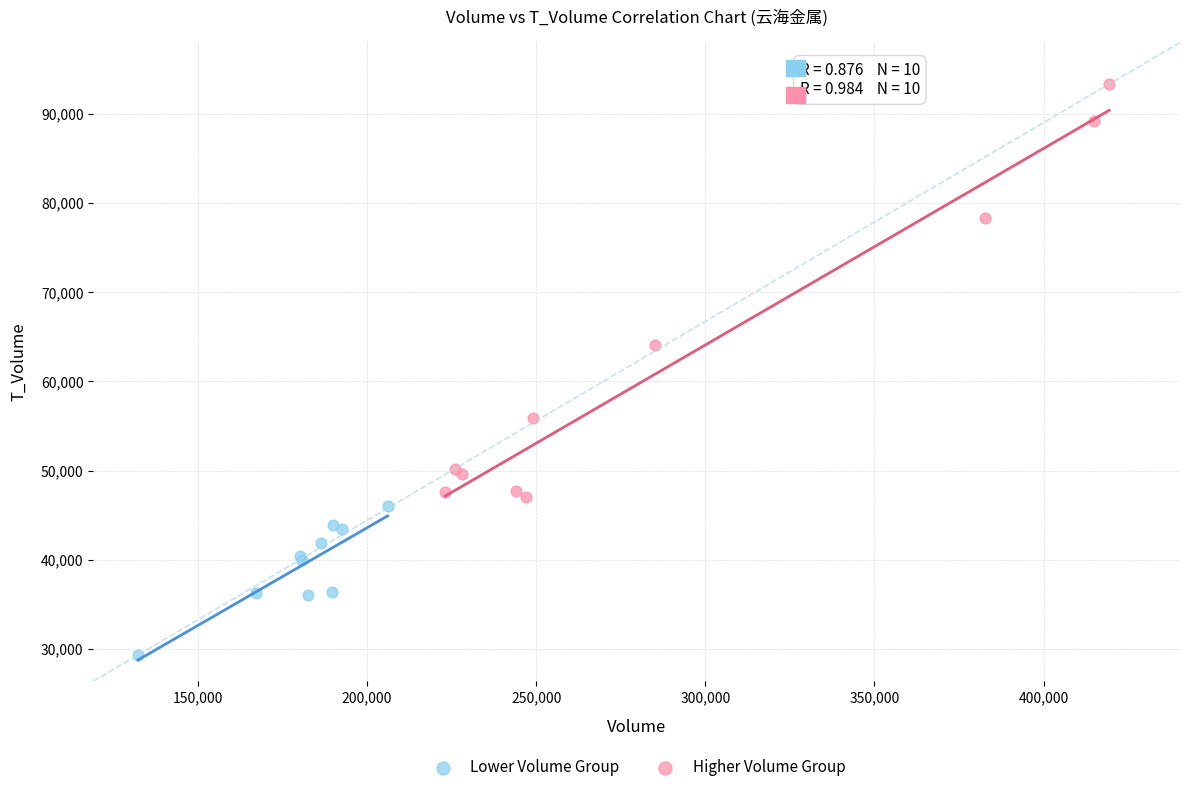

Which series reaches the minimum Y coordinate?

Lower Volume Group